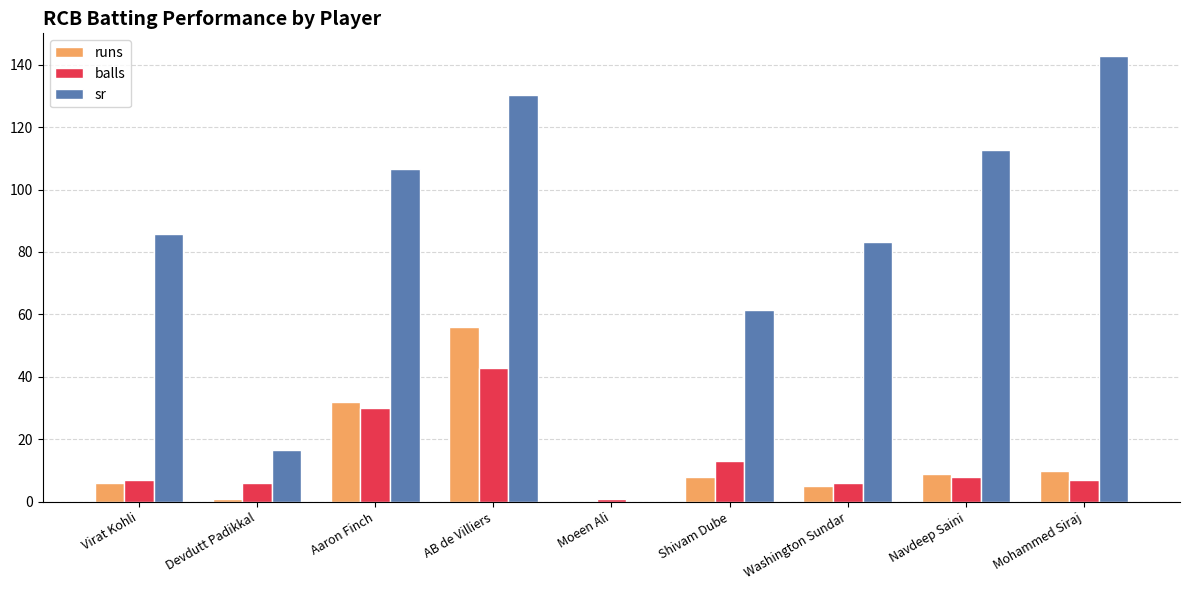

At which category is the sum across all series the highest?

AB de Villiers